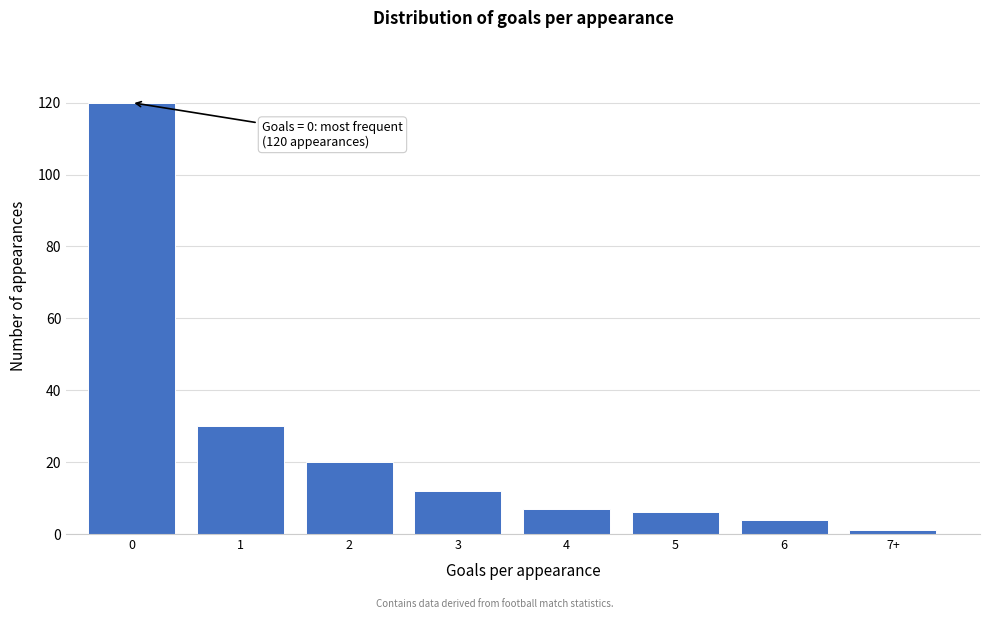

Reading left to right, what are all the values shown in this chart?

0=120	1=30	2=20	3=12	4=7	5=6	6=4	7+=1